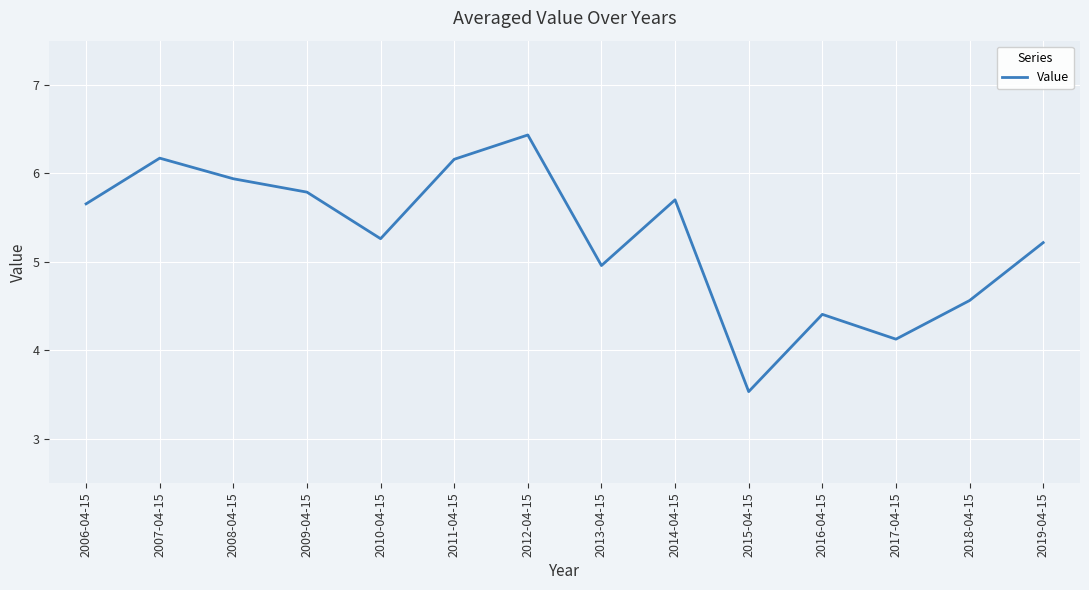

True or false: the data shows 9.1 at 2011-04-15.

False